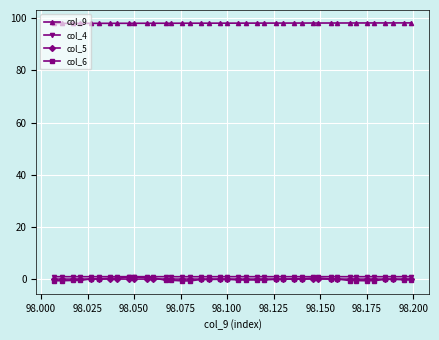

Which series has the largest range (max minus min)?

col_6